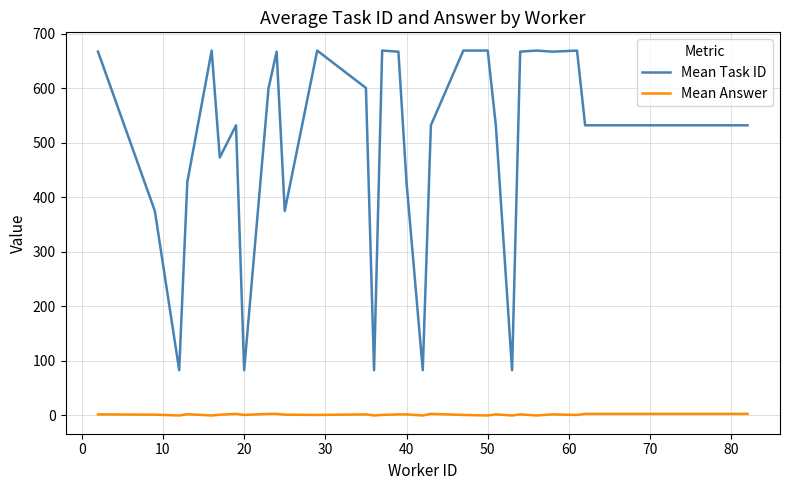

List the series in order of their peak value, highest first.

Mean Task ID, Mean Answer